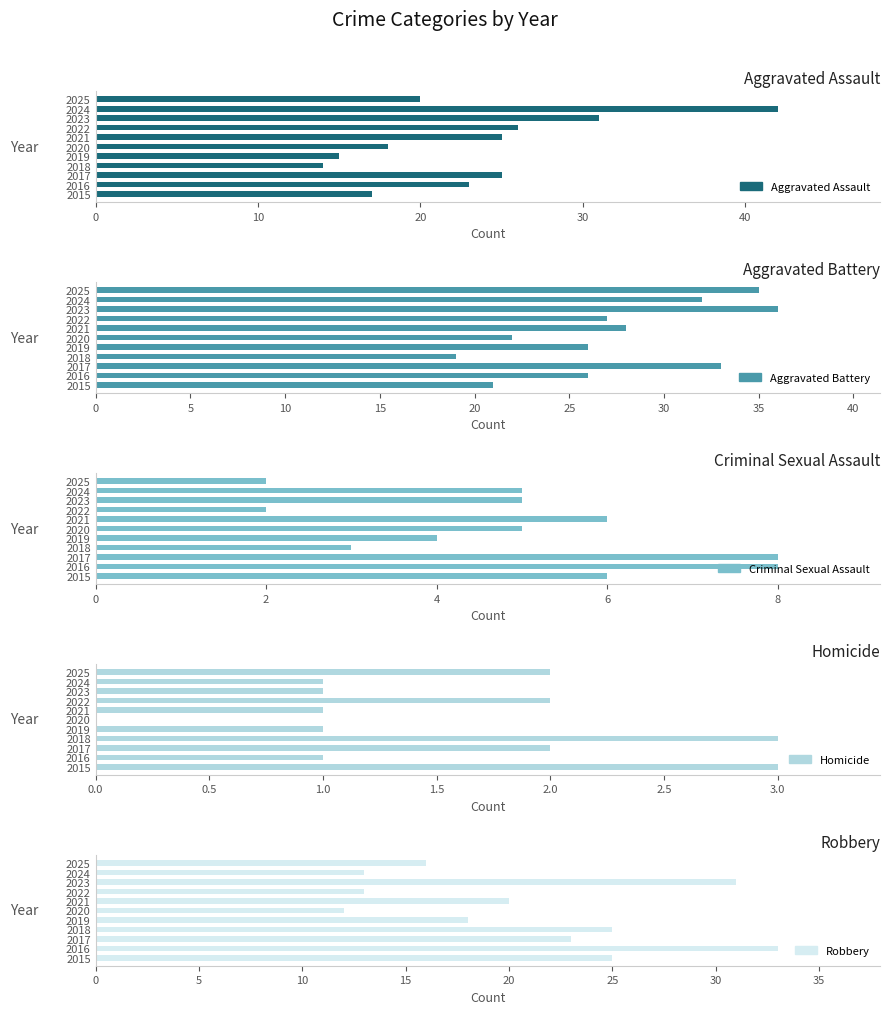

How many Criminal Sexual Assault values are between 3 and 6?

7